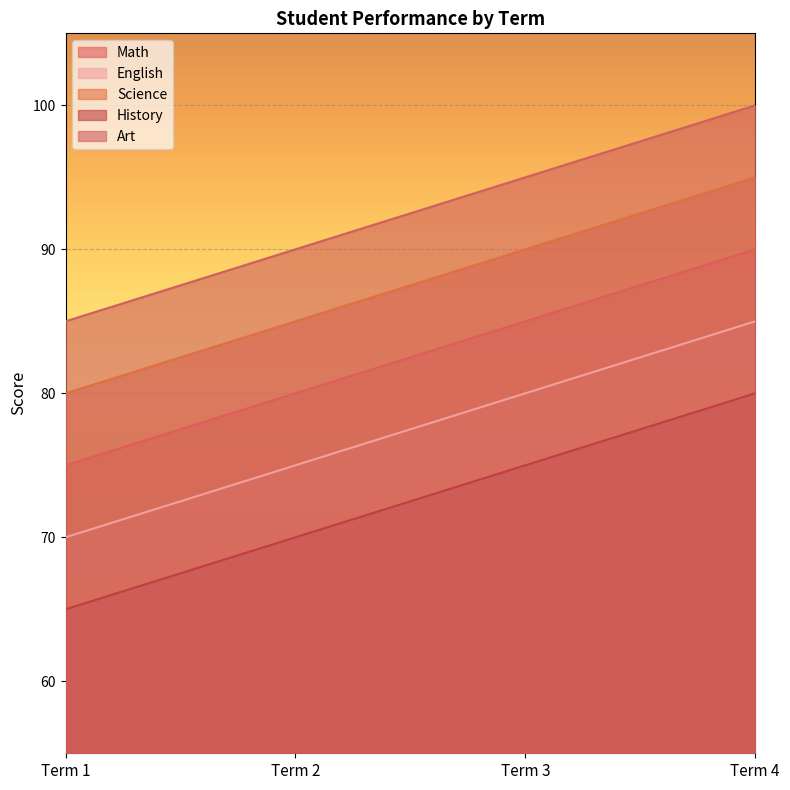

What is the difference between the maximum and minimum values in the History series?

15